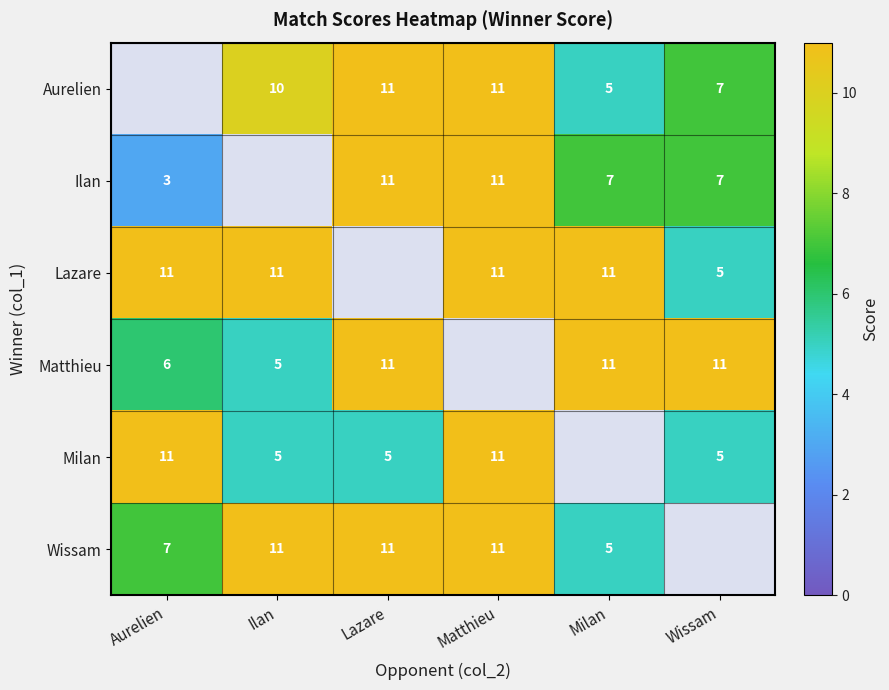

How many data points does each series have?

6